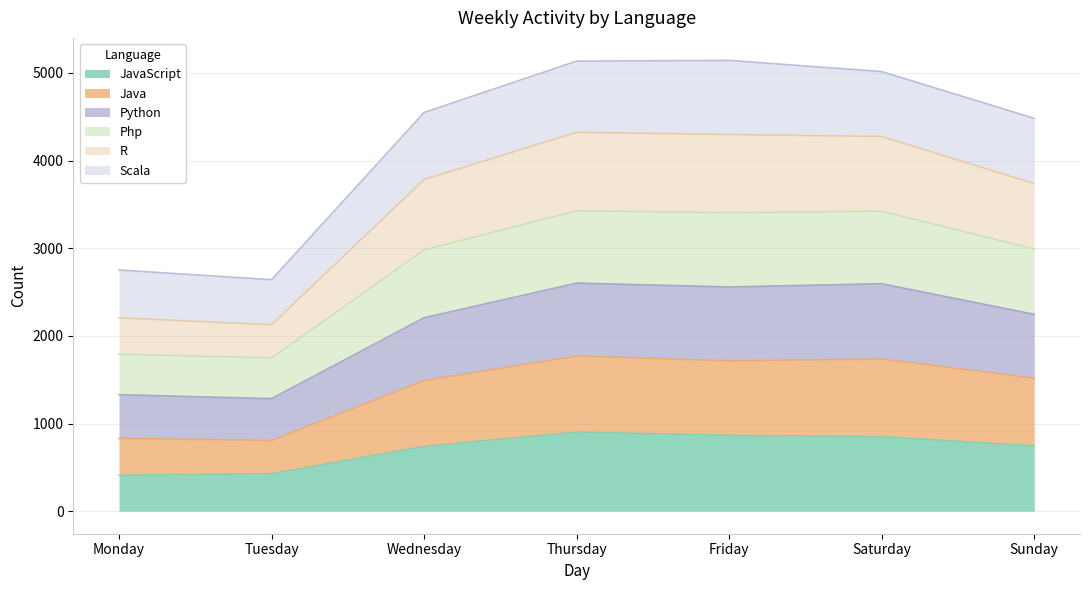

What is the maximum value shown in the chart?

5143